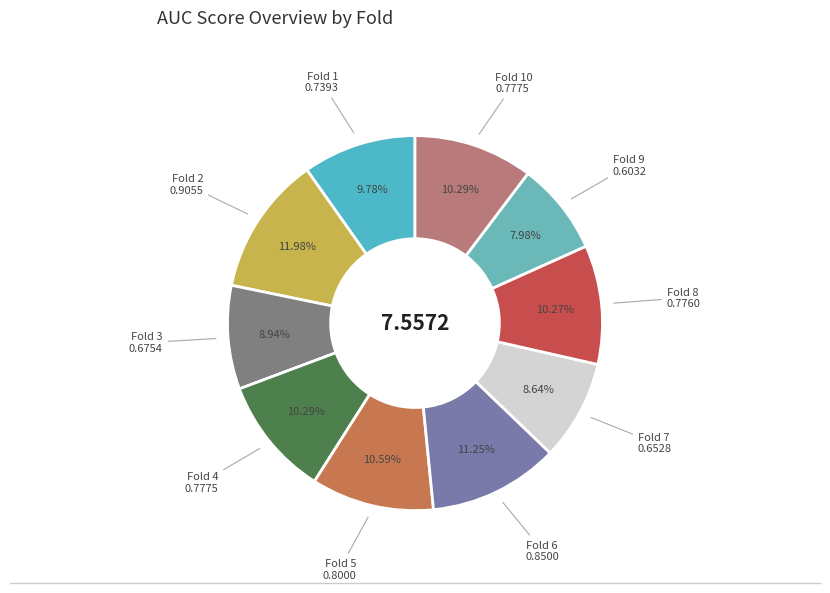

To the nearest percent, what portion does Fold 8 represent?

10%